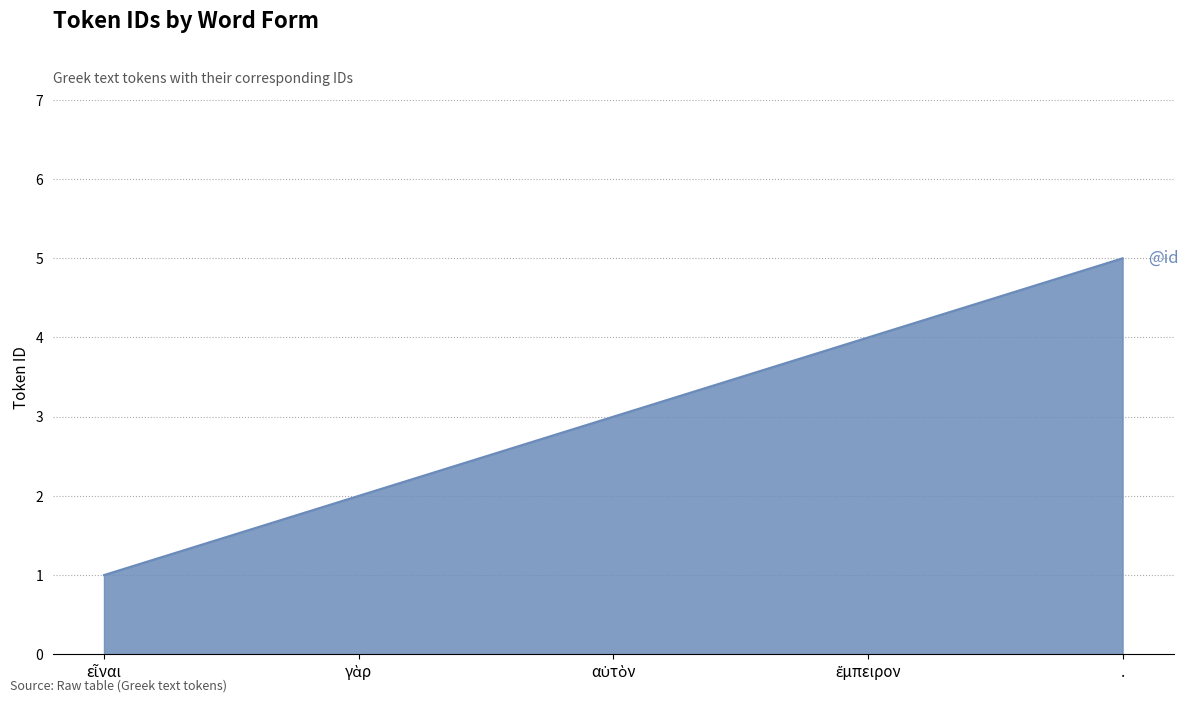

How many lines are shown in the chart?

1